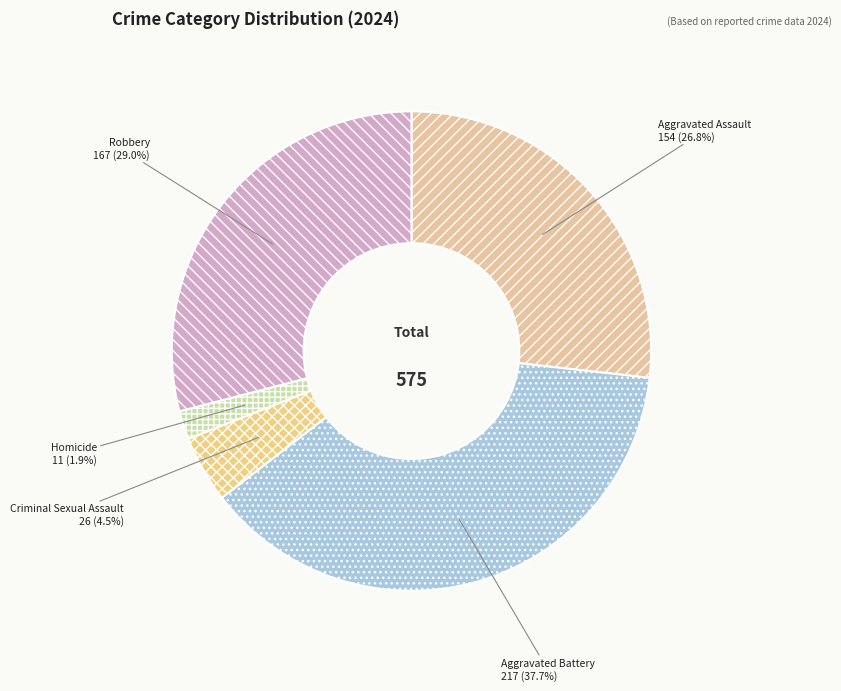

To the nearest percent, what is the difference between the Aggravated Assault and Aggravated Battery slice percentages?

11%